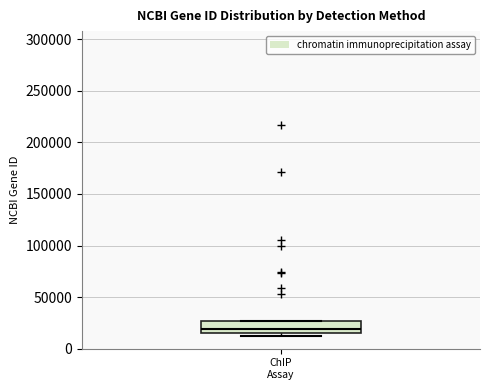

Read this box plot against the y-axis: the position of the median line, the range covered by the box, and the ends of both whiskers. The values are not printed on the chart, so give them approximately, as read against the axis.

median 20000, box 15000 to 25000, whiskers 10000 to 25000